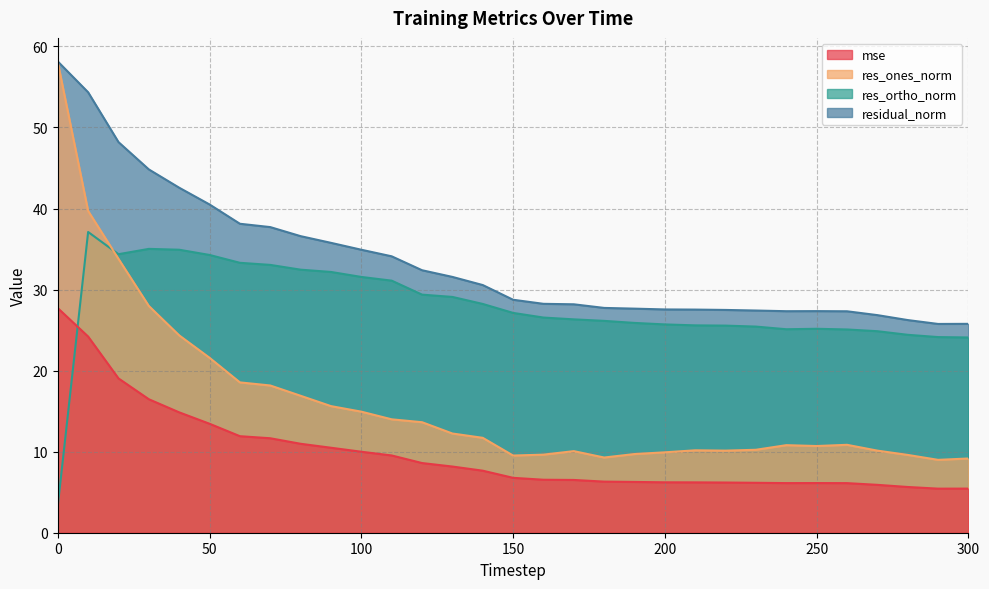

Where does the res_ortho_norm series first go above 26?

10